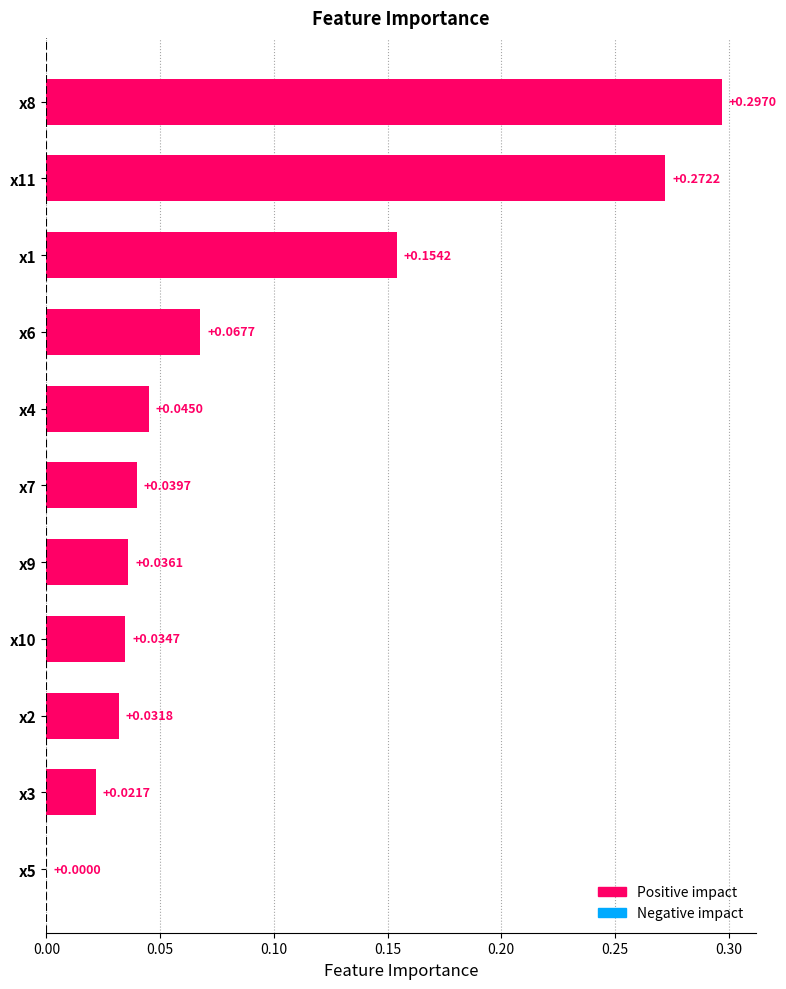

What is the sum of all values?

1.0